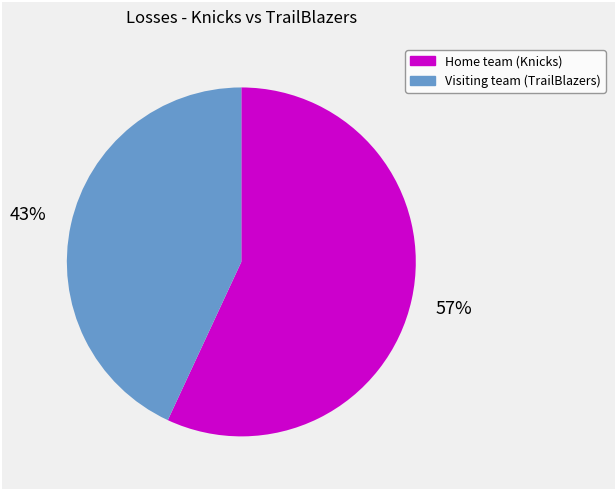

True or false: Visiting team (TrailBlazers) accounts for 43% of the total.

True